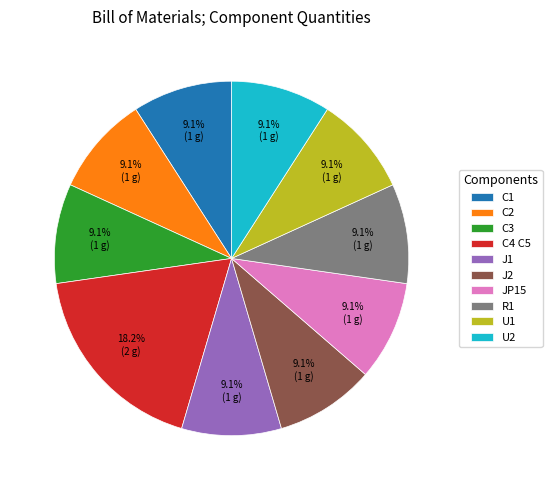

What percentage is the C1 slice, to the nearest percent?

9%